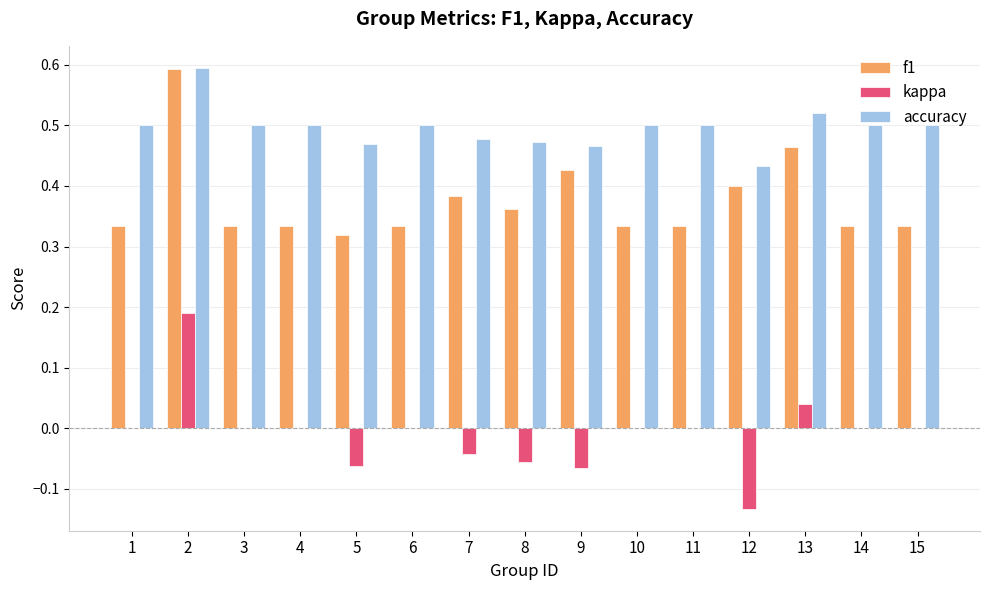

Which series has the largest total across all categories?

accuracy